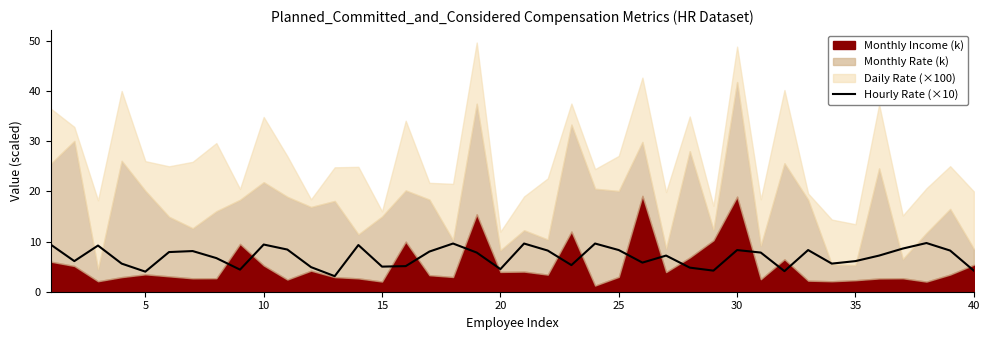

How many values are below 7?

18